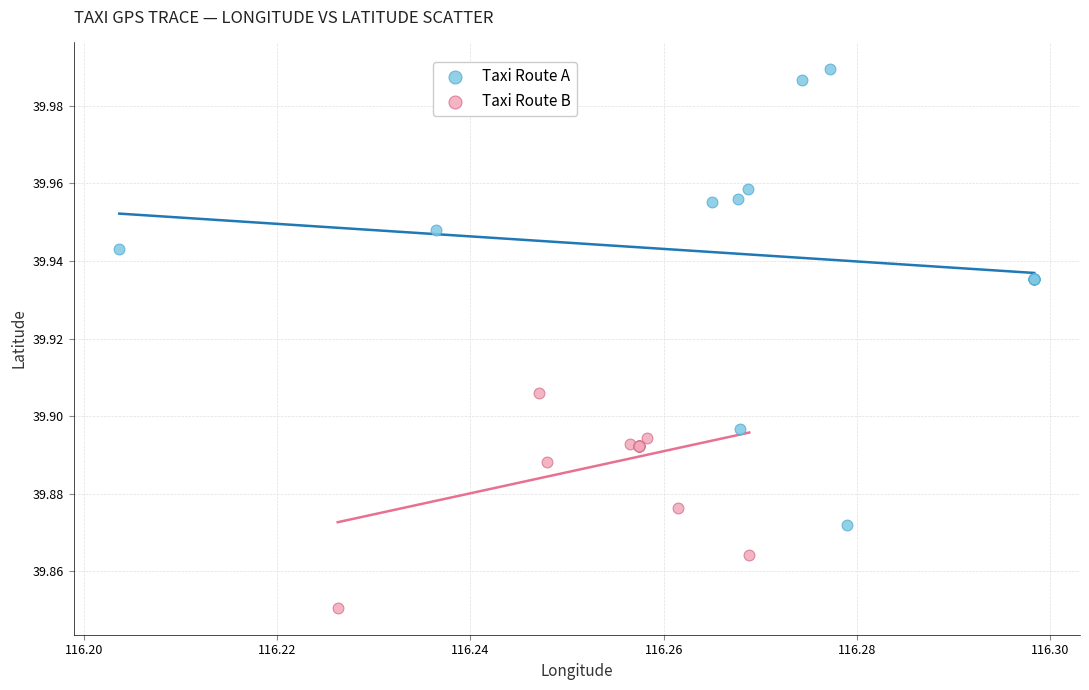

Which series contains the highest Y value?

Taxi Route A